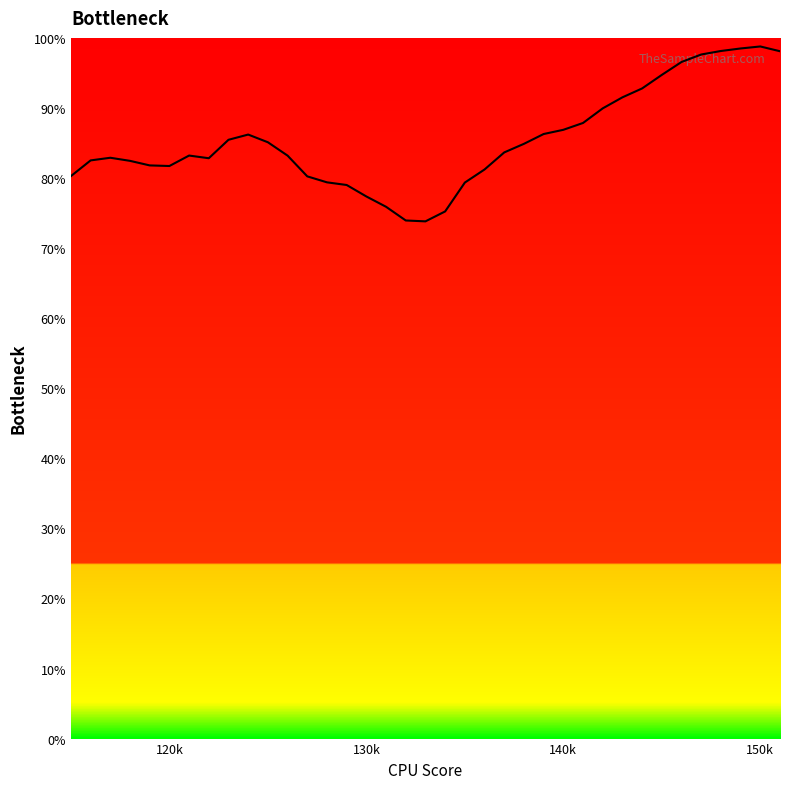

Is this an area chart (filled region under the line)?

No